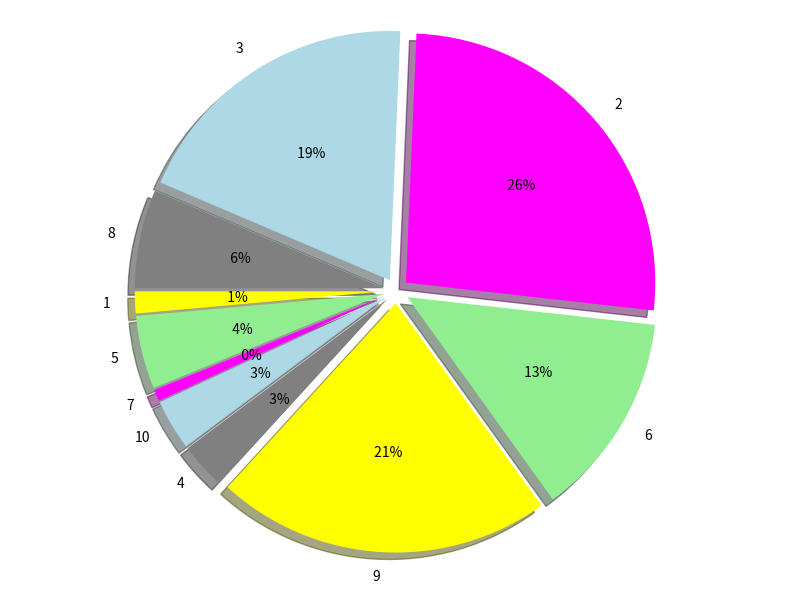

Count the number of slices in the pie.

10